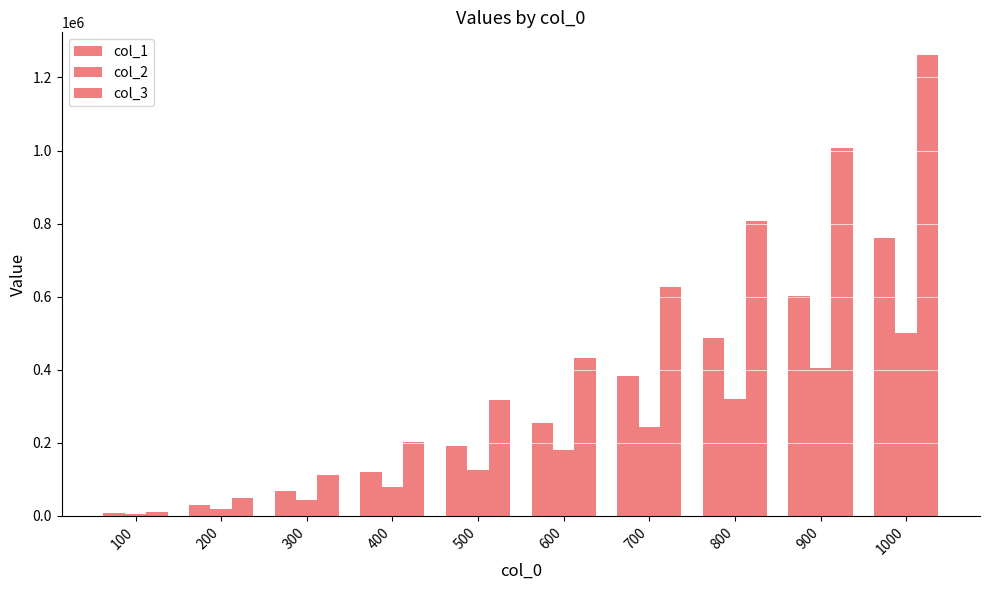

What is the difference between the second highest and second lowest values in the col_1 series?

572847